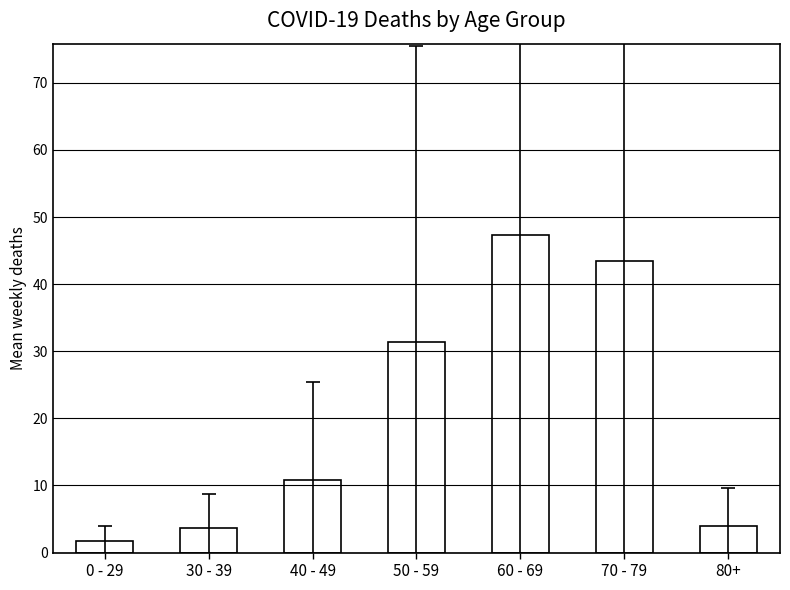

The chart shows a value of 31.4 at 50 - 59. True or false?

True